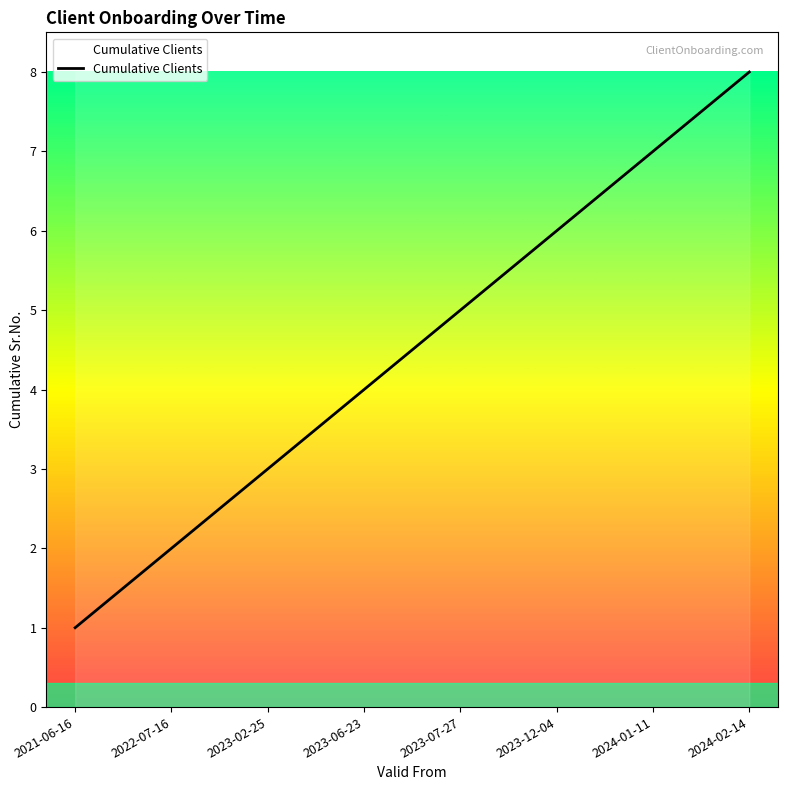

What is the greatest value displayed?

8